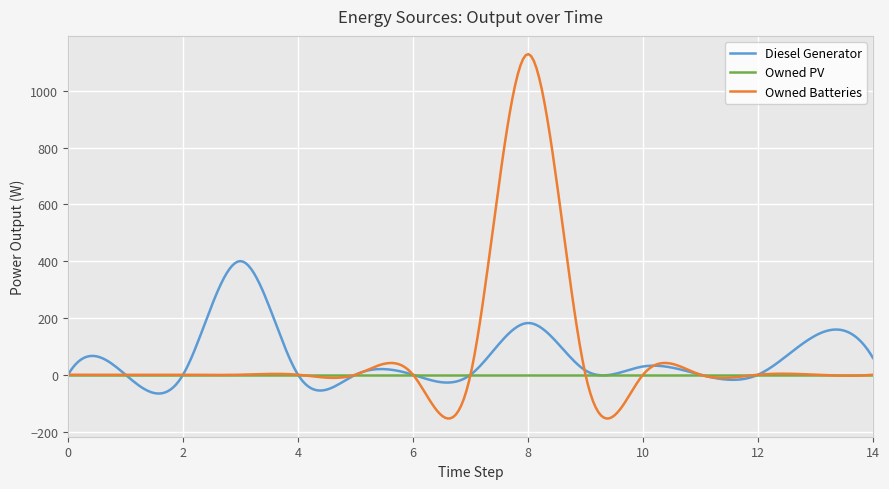

What is the maximum value for Diesel Generator?

400.0